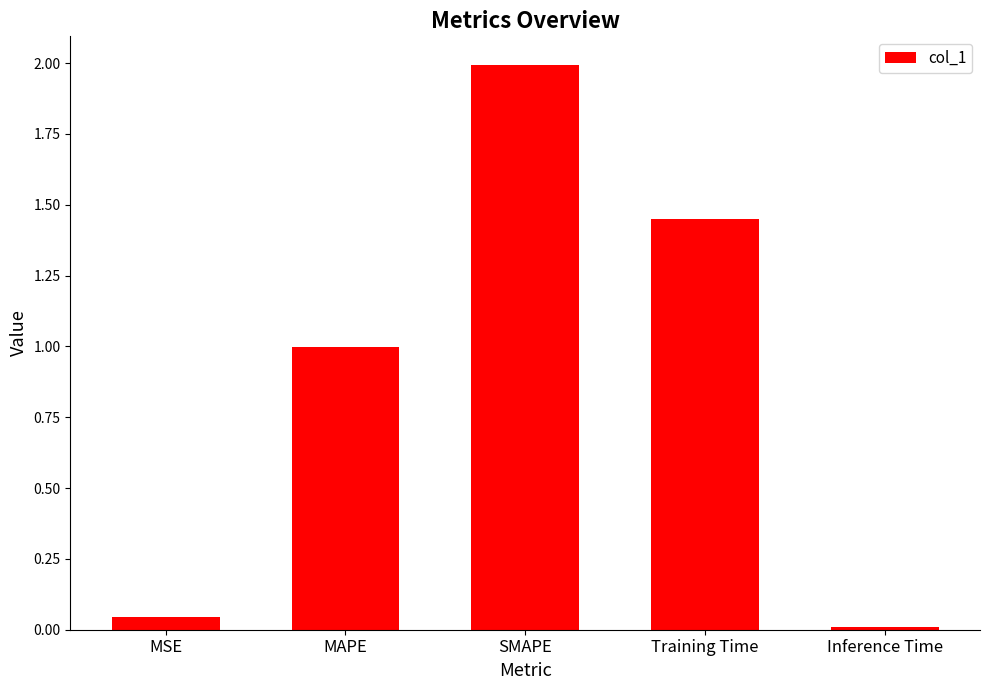

Rank the categories by value from highest to lowest.

SMAPE, Training Time, MAPE, MSE, Inference Time